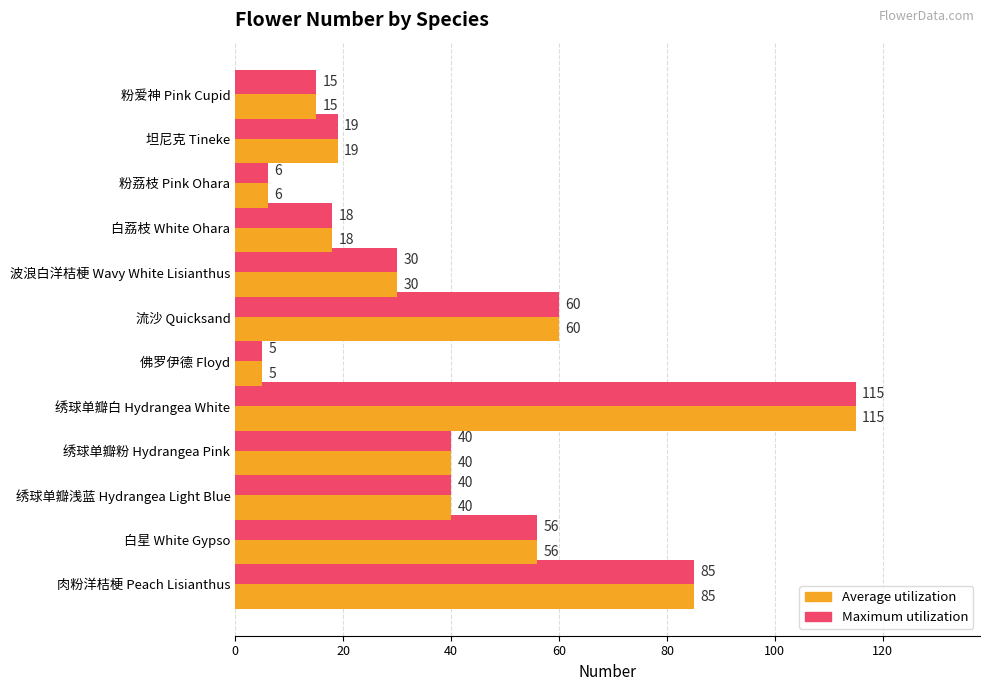

The Maximum utilization series shows 29.0 at 白荔枝 White Ohara. True or false?

False